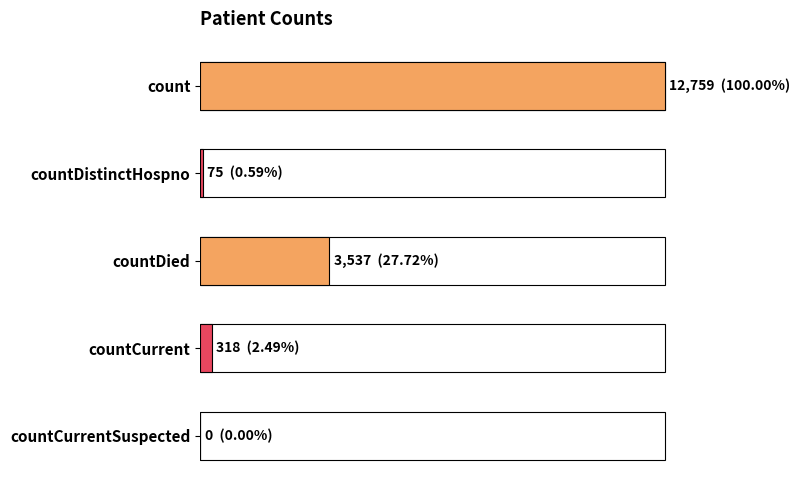

What is the change in value from 0 to 4000?

-9222